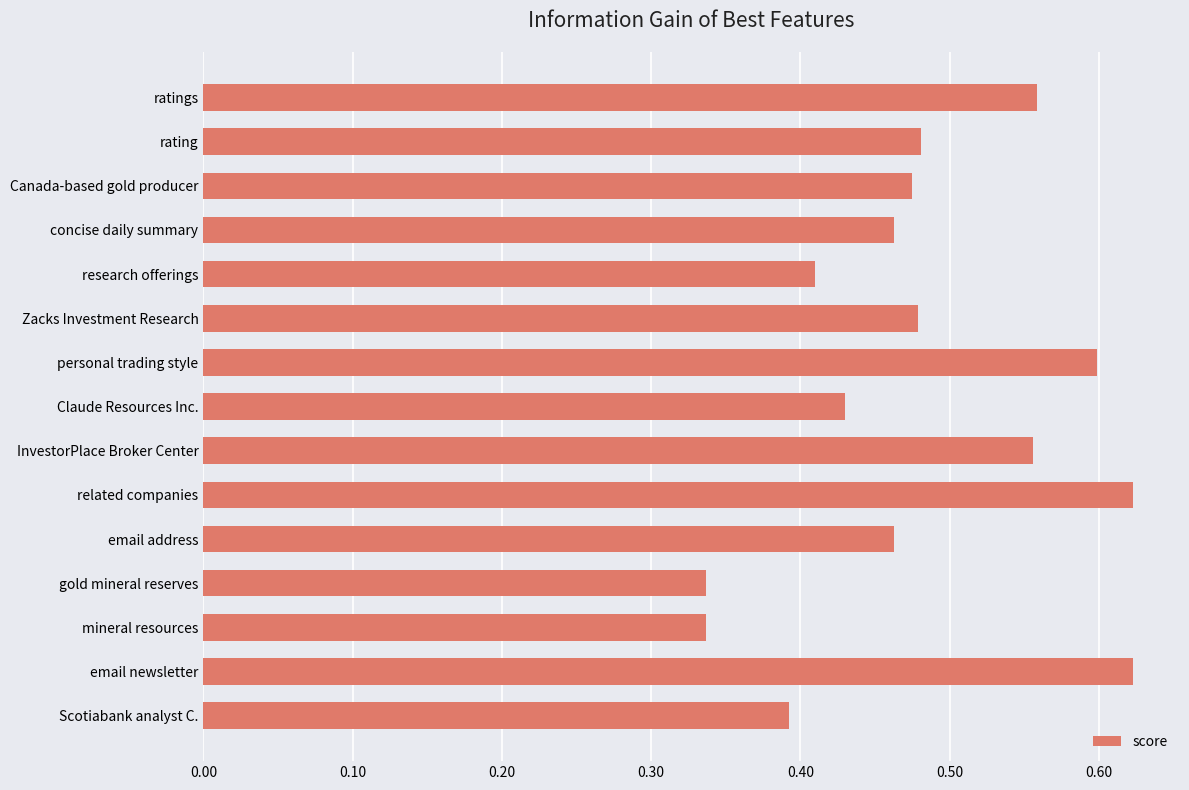

What is the change in value from gold mineral reserves to Claude Resources Inc.?

+0.1